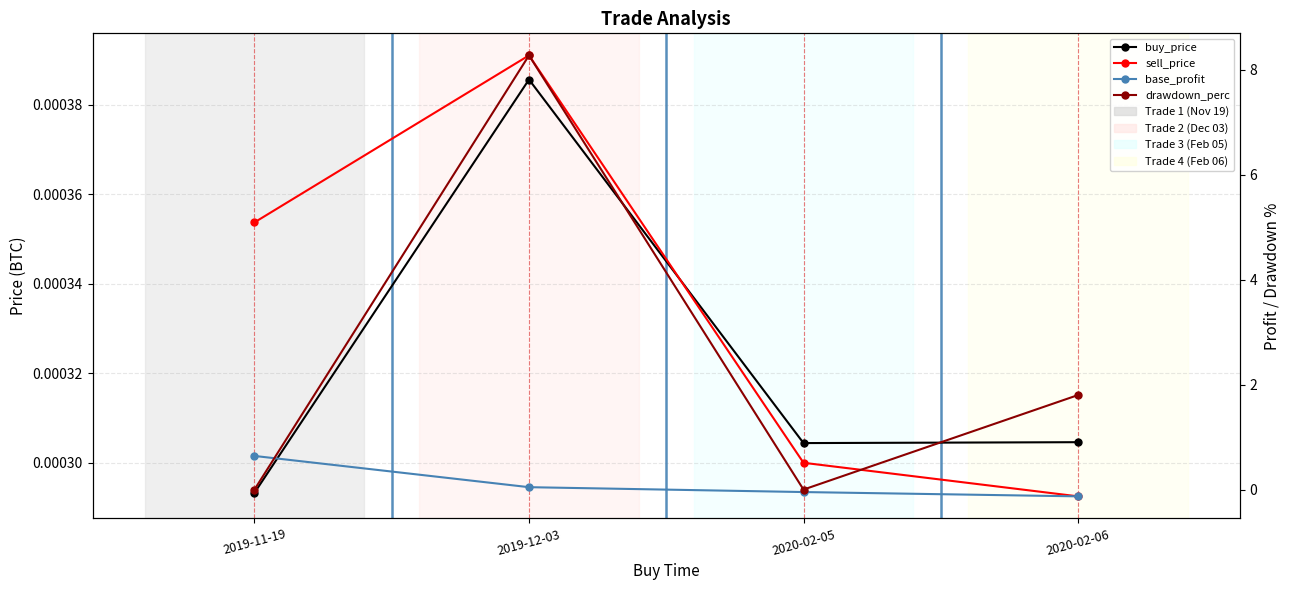

What are all the series names shown in the legend?

buy_price, sell_price, base_profit, drawdown_perc